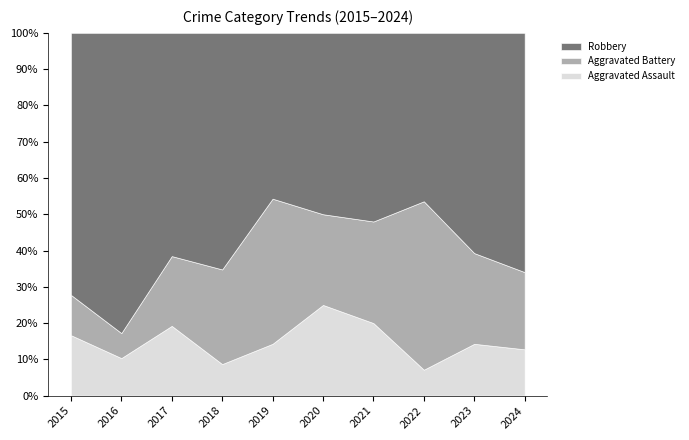

In Aggravated Battery, how many points are lower than both neighbors (excluding endpoints)?

2